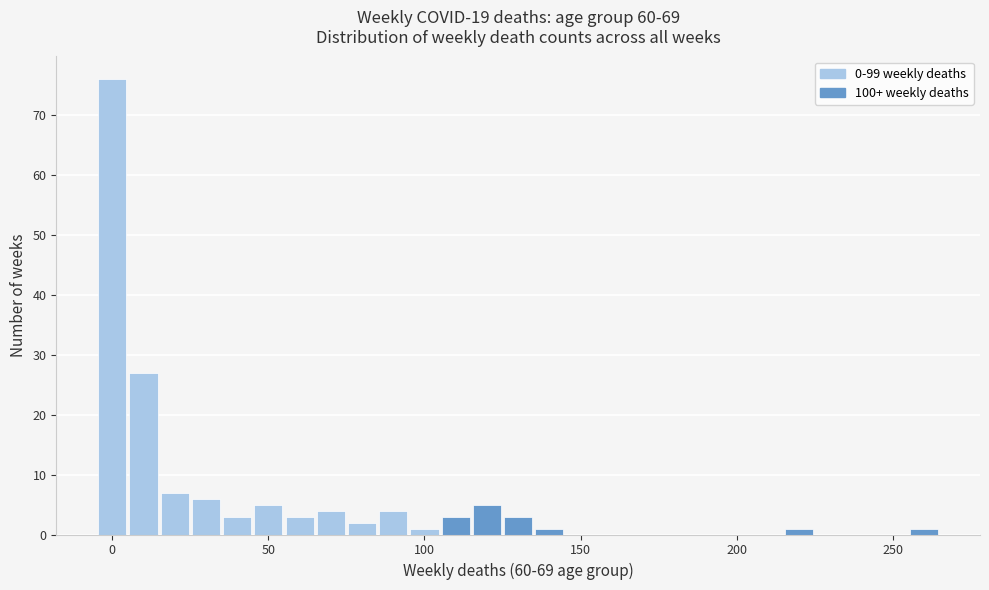

Around what value on the x-axis is the tallest bar? Give the approximate position of its centre, as read against the axis.

0